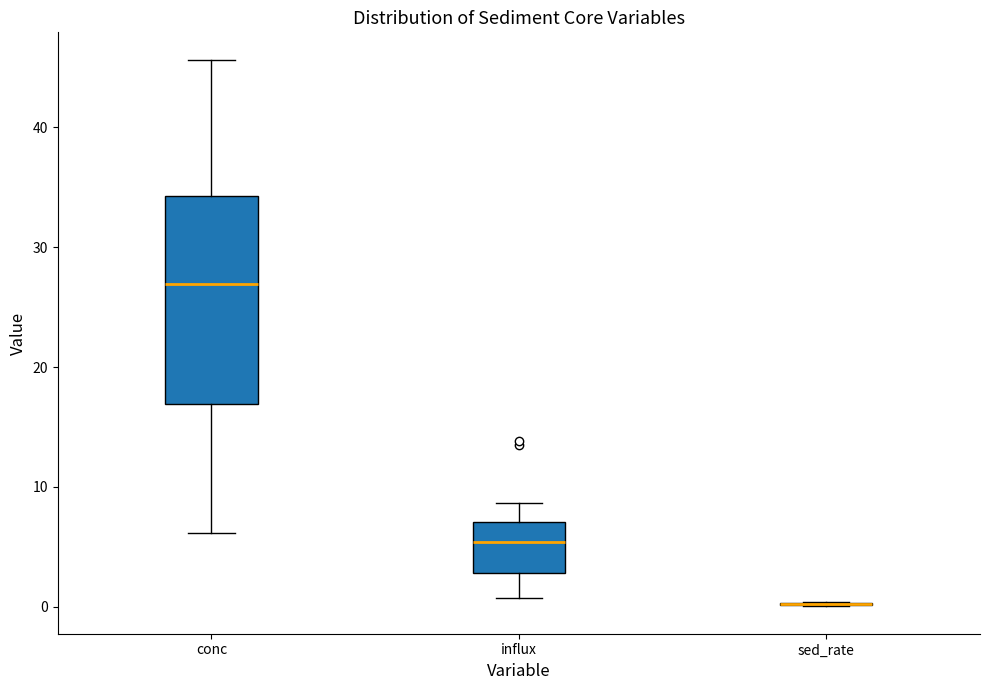

Reading left to right, transcribe this box plot: for each box, give where its median line is, the range the box spans, and where its two whiskers end, as read against the y-axis. The values are not printed on the chart, so give them approximately, as read against the axis.

conc: median 27, box 17 to 34, whiskers 6 to 46
influx: median 5, box 3 to 7, whiskers 1 to 9
sed_rate: box collapsed to a line at 0, whiskers 0 to 0